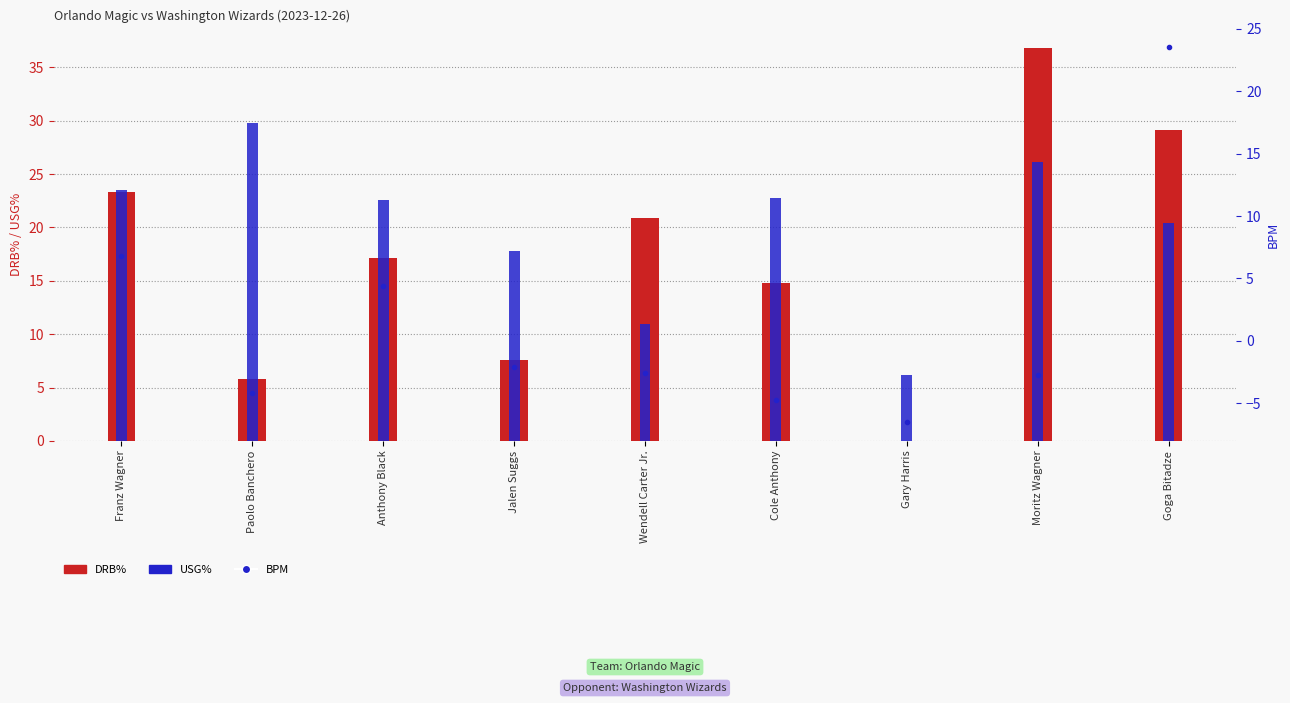

The value of DRB% at Anthony Black is 9.8. True or false?

False